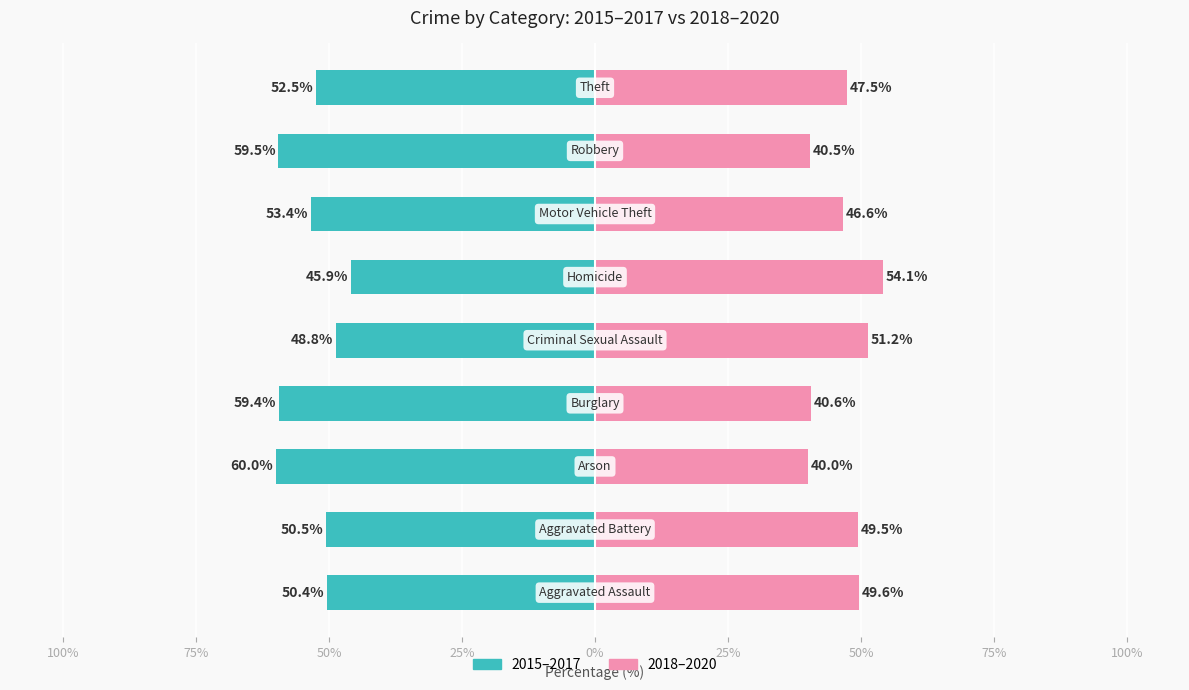

At 50%, list the series in order from largest to smallest.

2018-2020 (right), 2015-2017 (left)